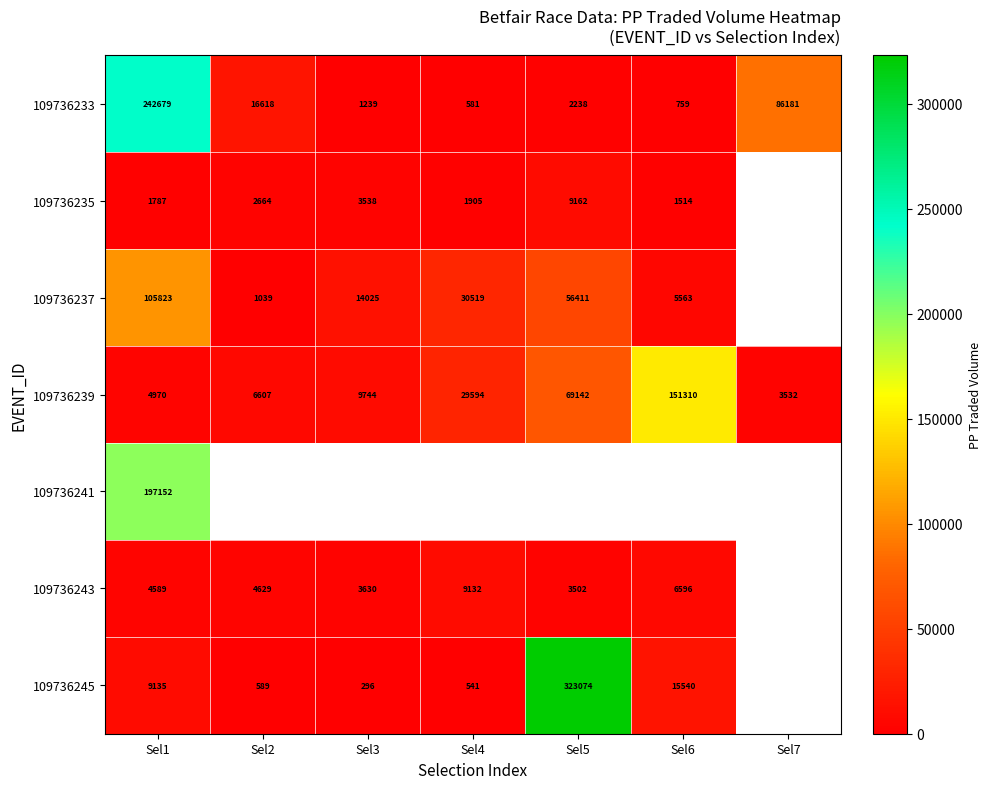

What is the difference between the maximum and second lowest values in the 109736233 series?

241920.3